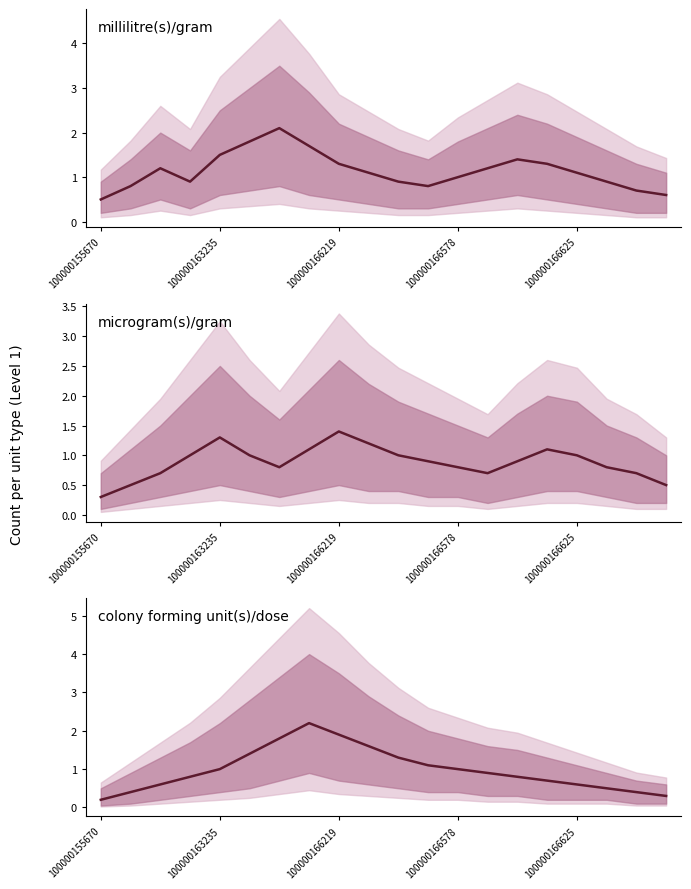

Between which two adjacent categories do colony forming unit(s)/dose and millilitre(s)/gram first intersect?

6 and 7